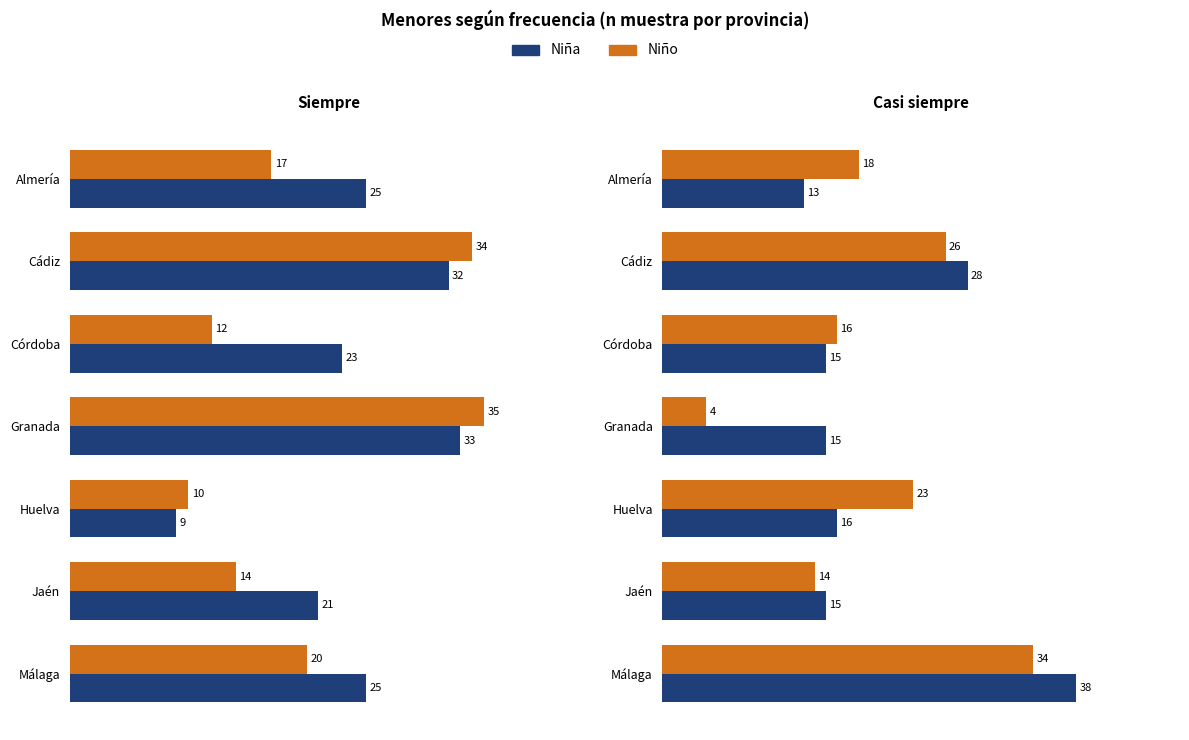

The value of Niño at Málaga is 34. True or false?

True